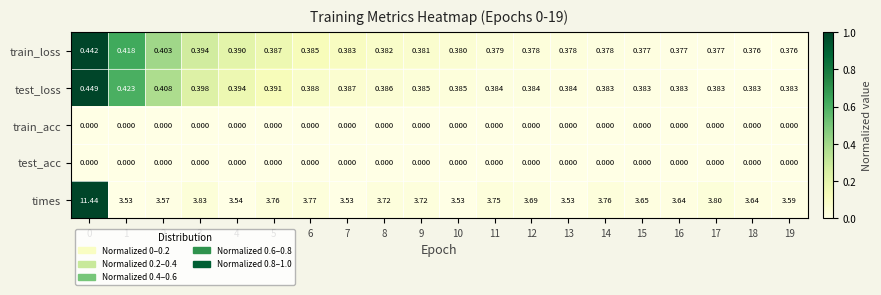

Between 2 and 5, which series saw the biggest shift?

times